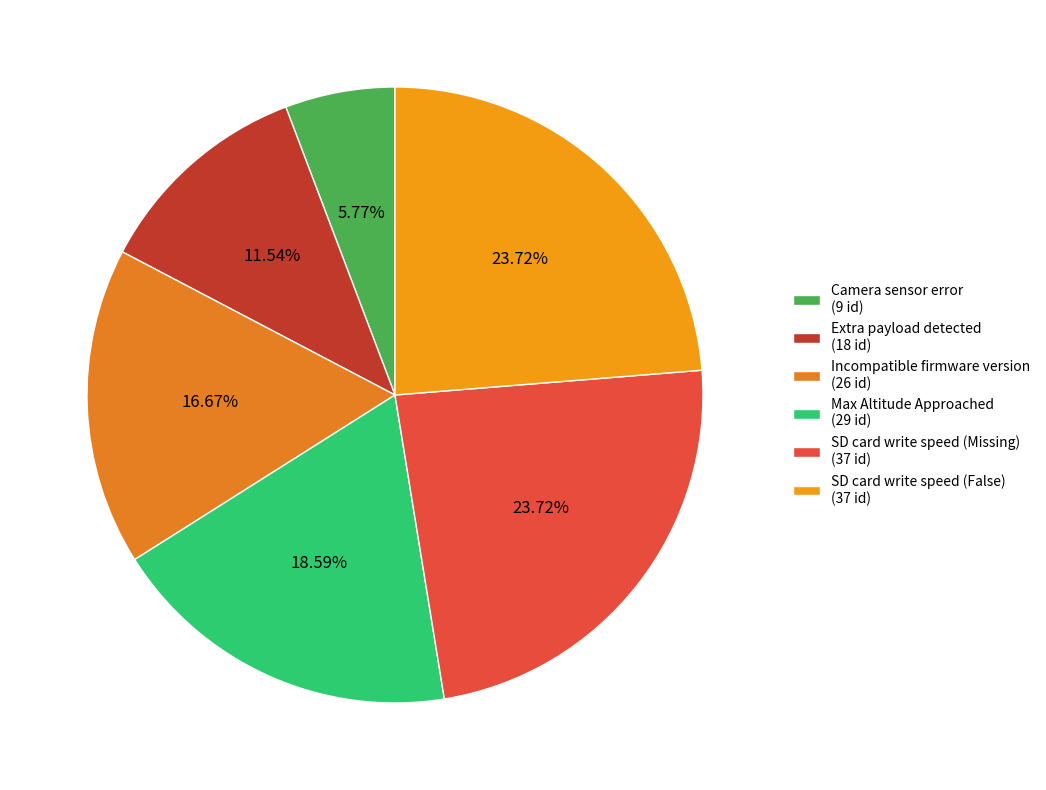

Count the number of slices in the pie.

6